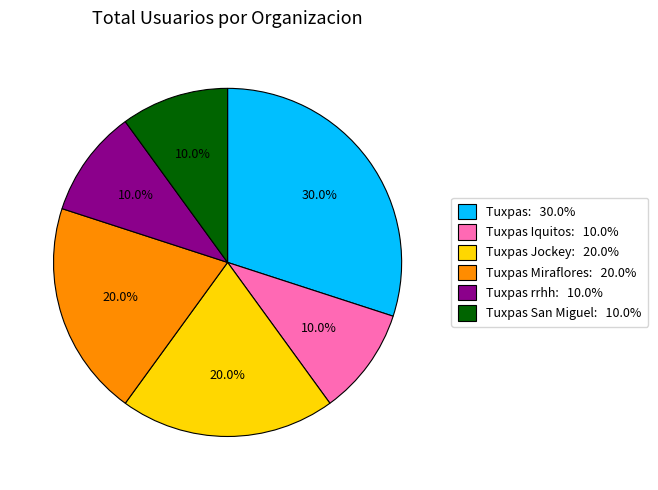

Is there a majority slice in this chart?

No